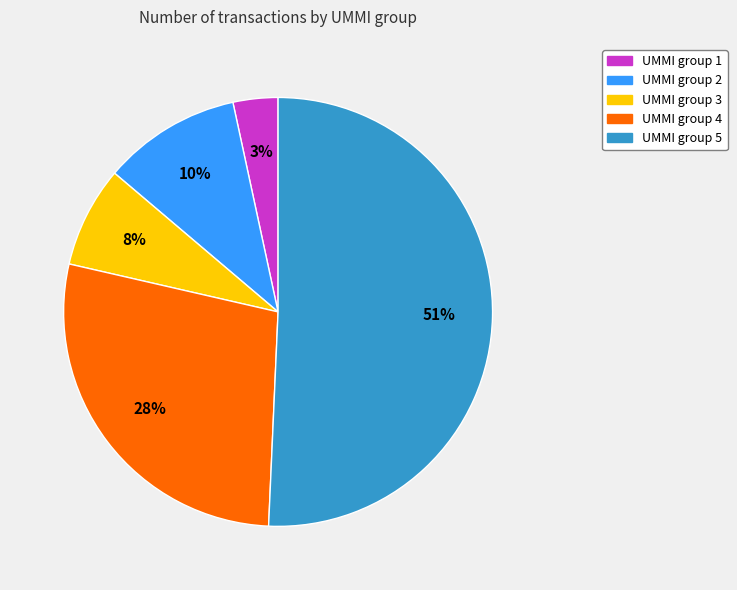

To the nearest percent, what is the average slice percentage?

20%